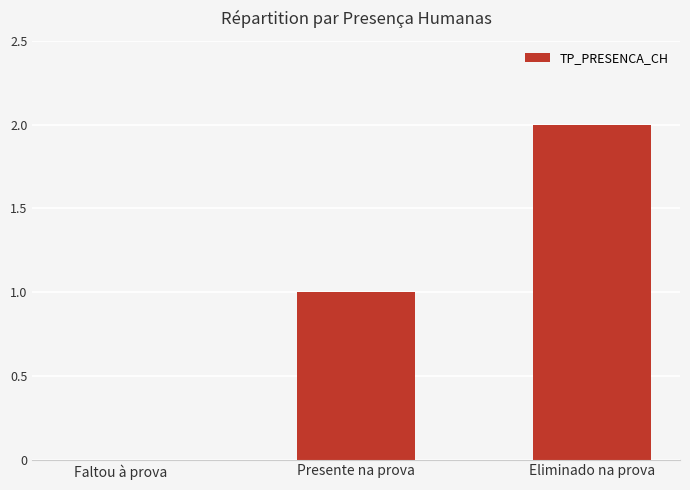

What is the sum of all values?

3